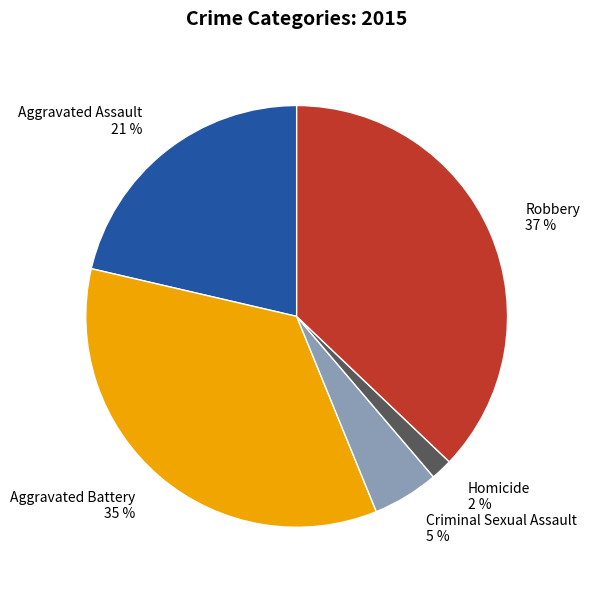

Which category has the biggest portion of the pie?

Robbery